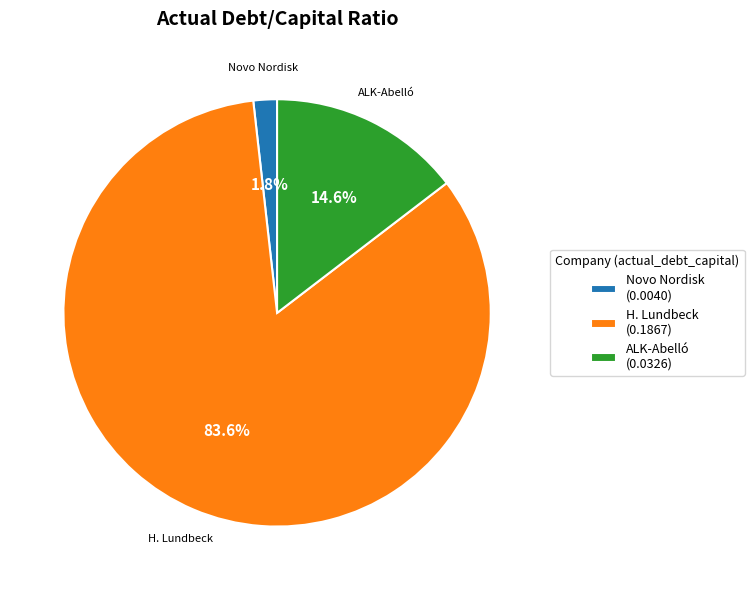

Between ALK-Abelló (0.0326) and H. Lundbeck (0.1867), which is larger?

H. Lundbeck (0.1867)